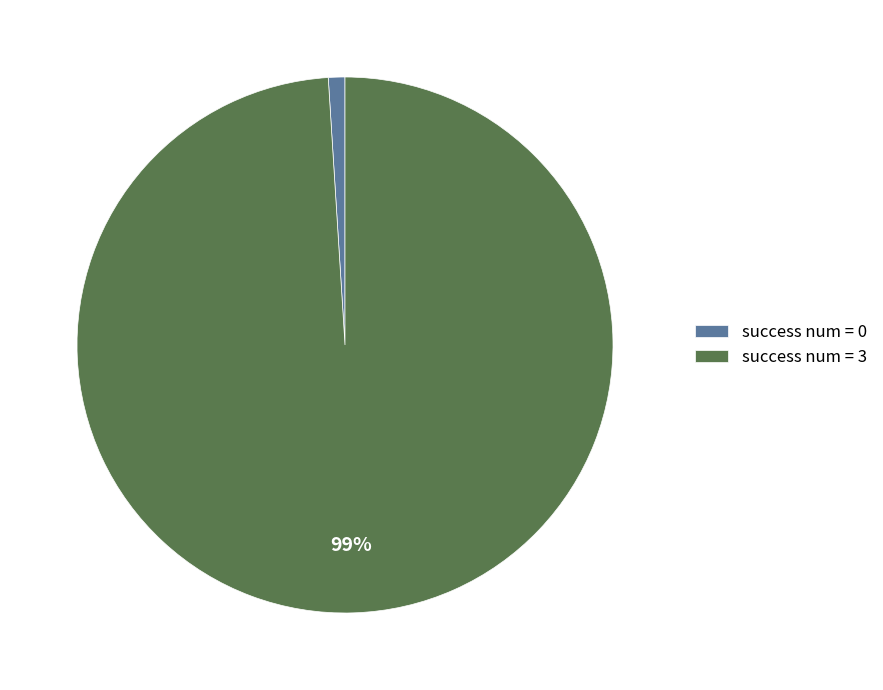

Which slice is the largest?

success num = 3